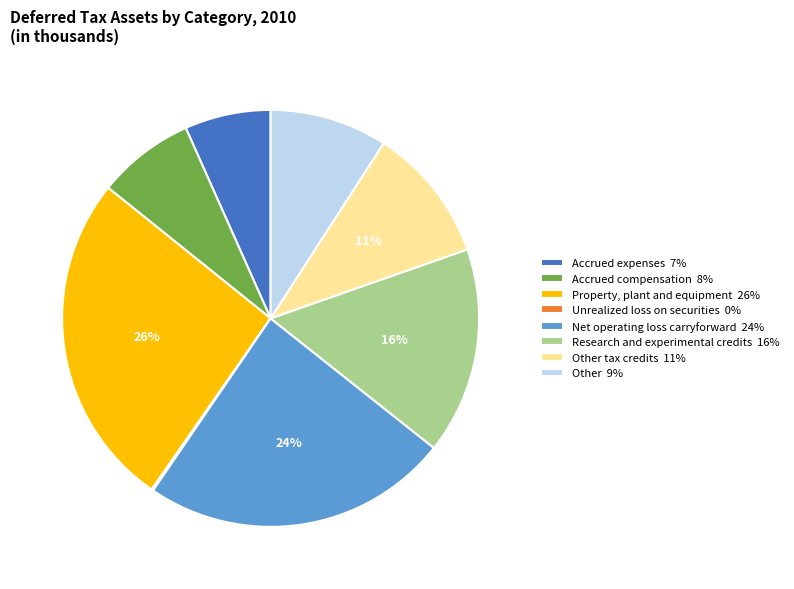

To the nearest percent, what is the combined percentage of Other 9% and Property, plant and equipment 26%?

35%